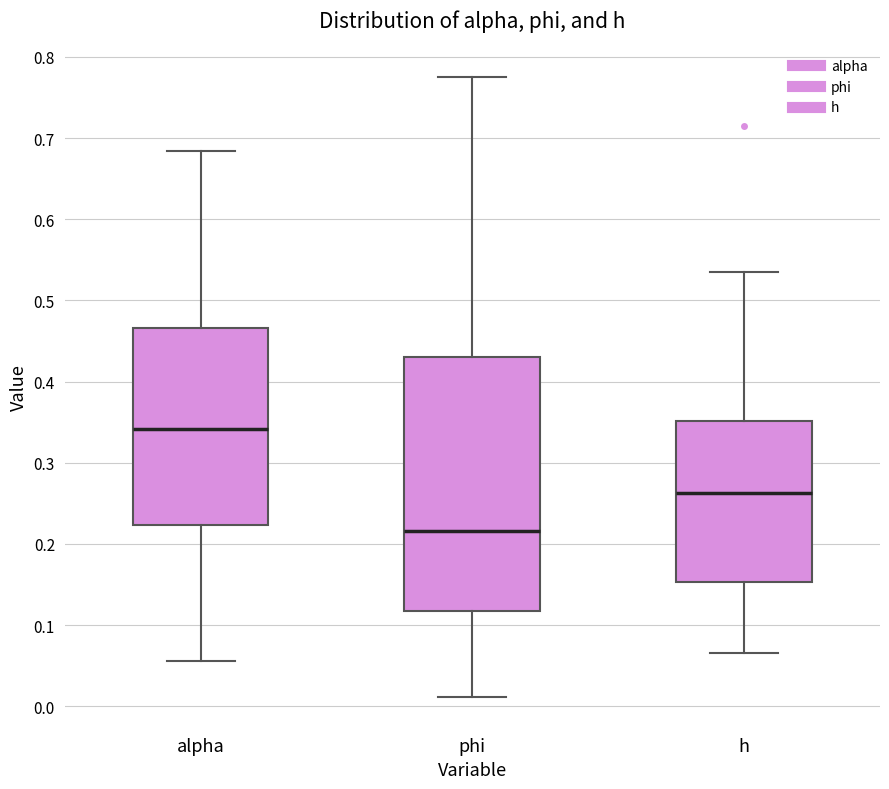

Where does the upper whisker of the box for alpha end on the y-axis? The values are not printed on the chart, so give them approximately, as read against the axis.

0.68